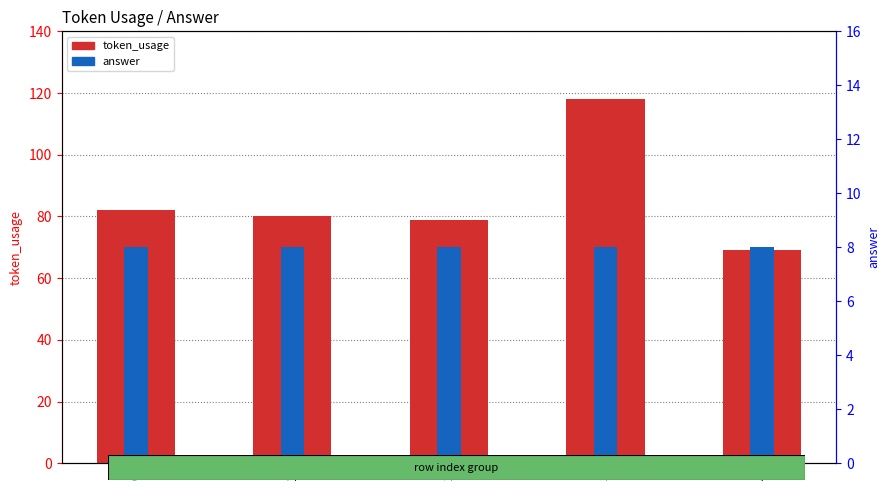

Which series has the largest total across all categories?

token_usage